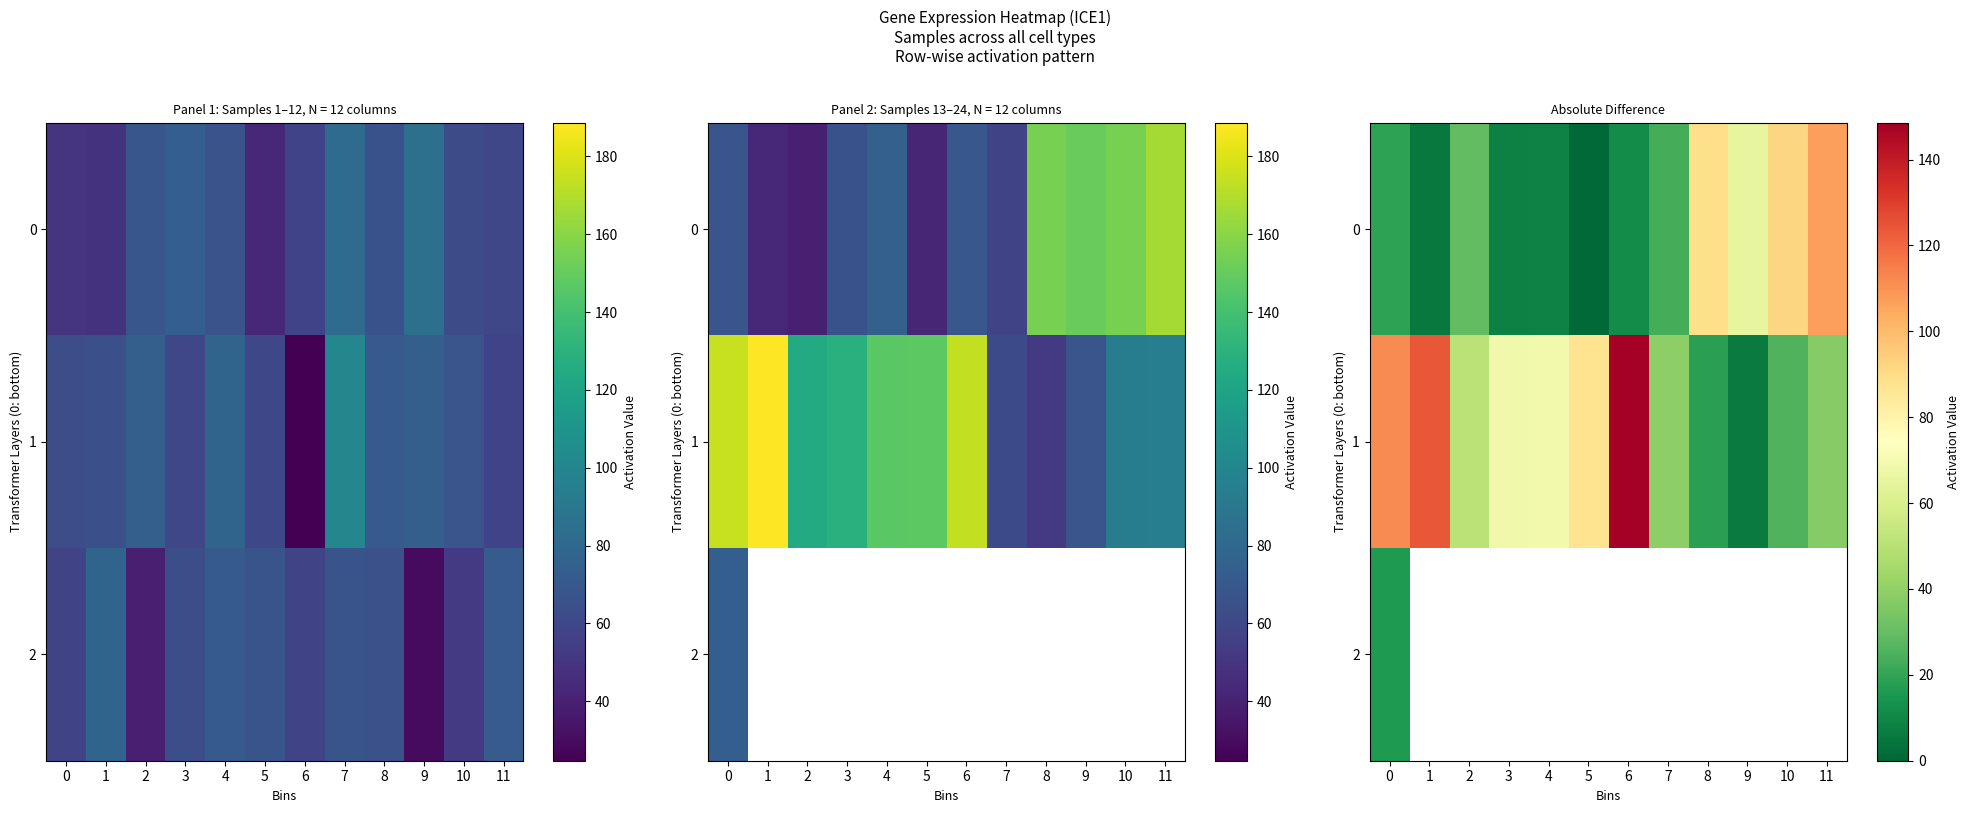

Is the value of 2 at 7 greater than the value of 1 at 11?

No